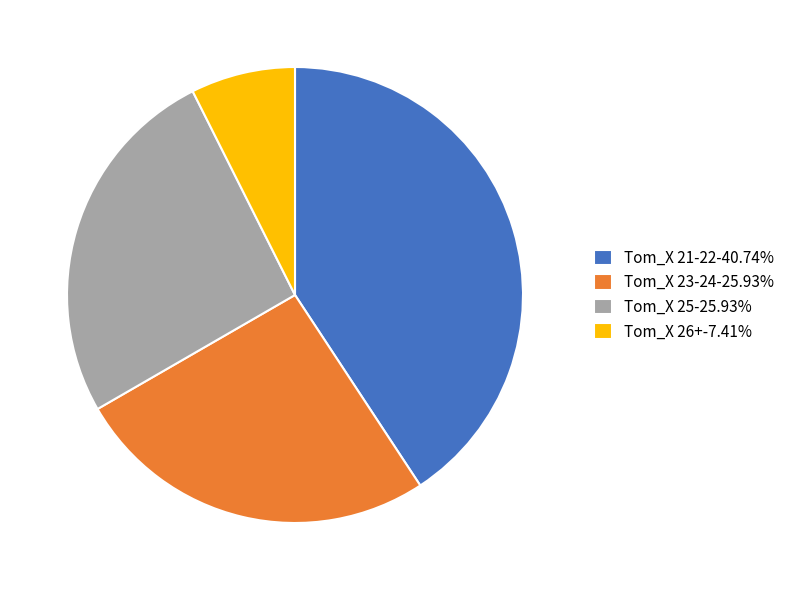

Is there a majority slice in this chart?

No